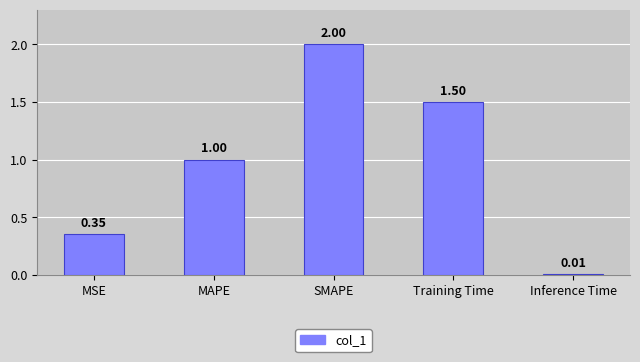

How many data points does each series have?

5